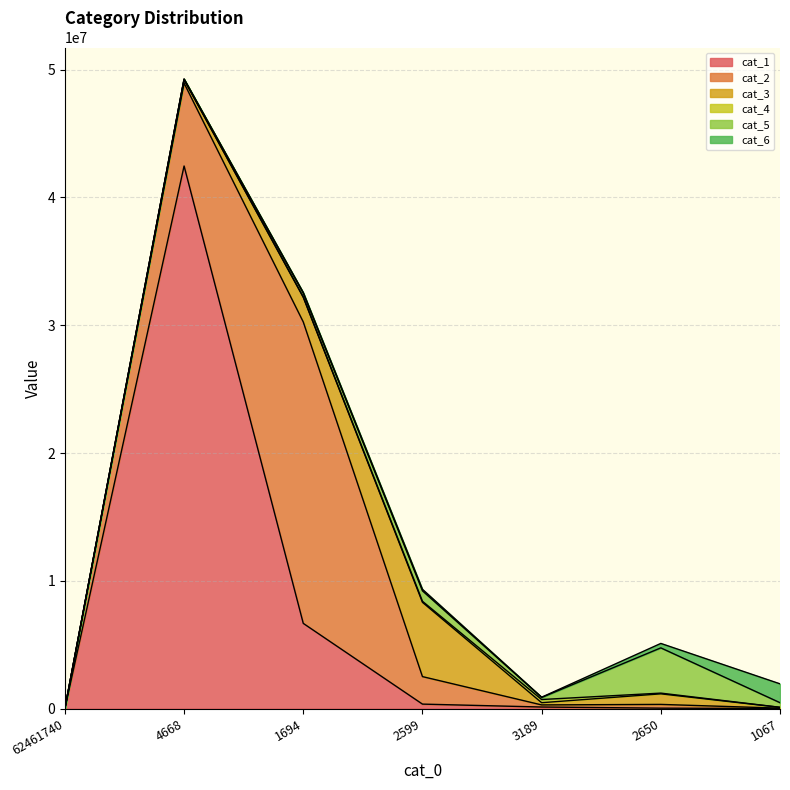

Is it true that cat_1 equals 2157 at 1067?

False